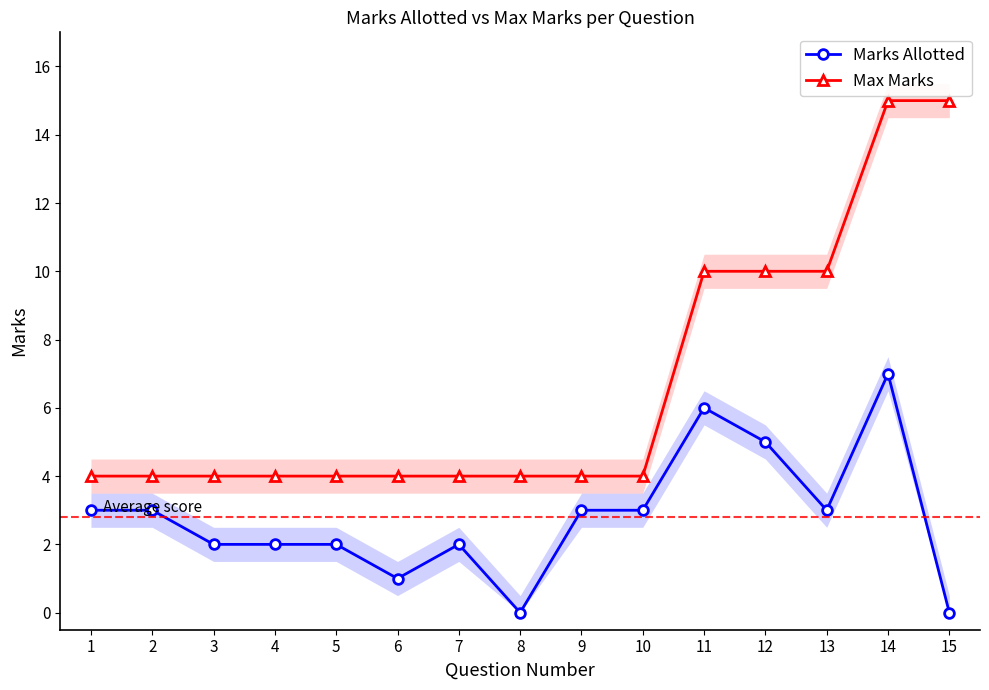

How many interior local peaks does the Marks Allotted series have?

3